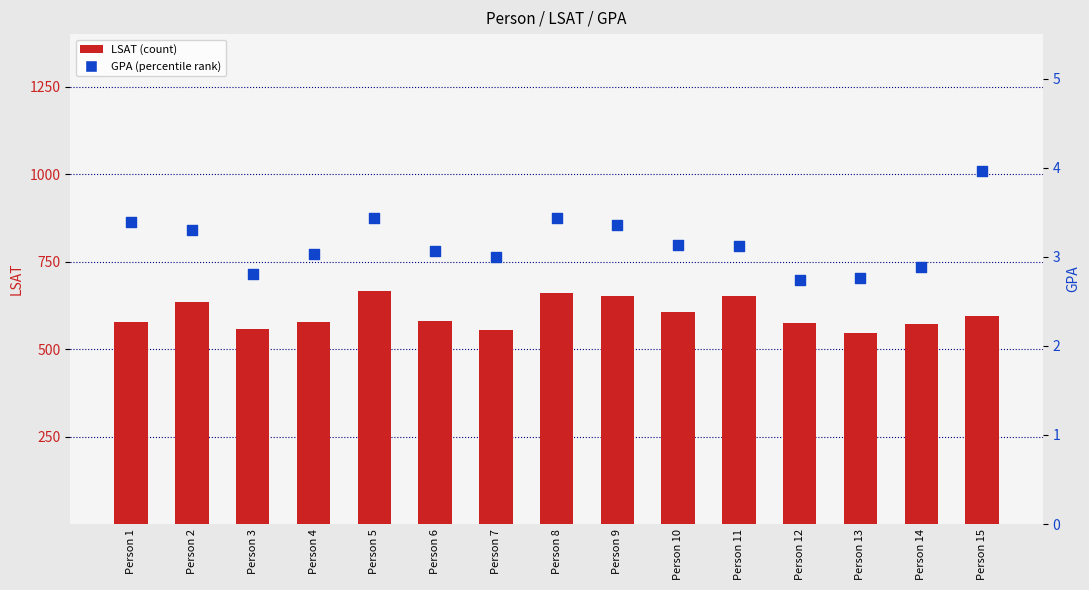

Which series has the largest total across all categories?

LSAT